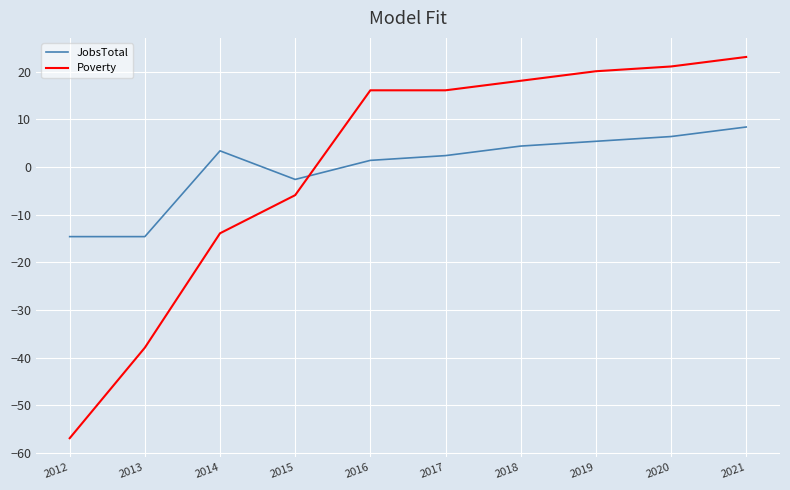

True or false: JobsTotal has a value of -2.6 at 2015.

True